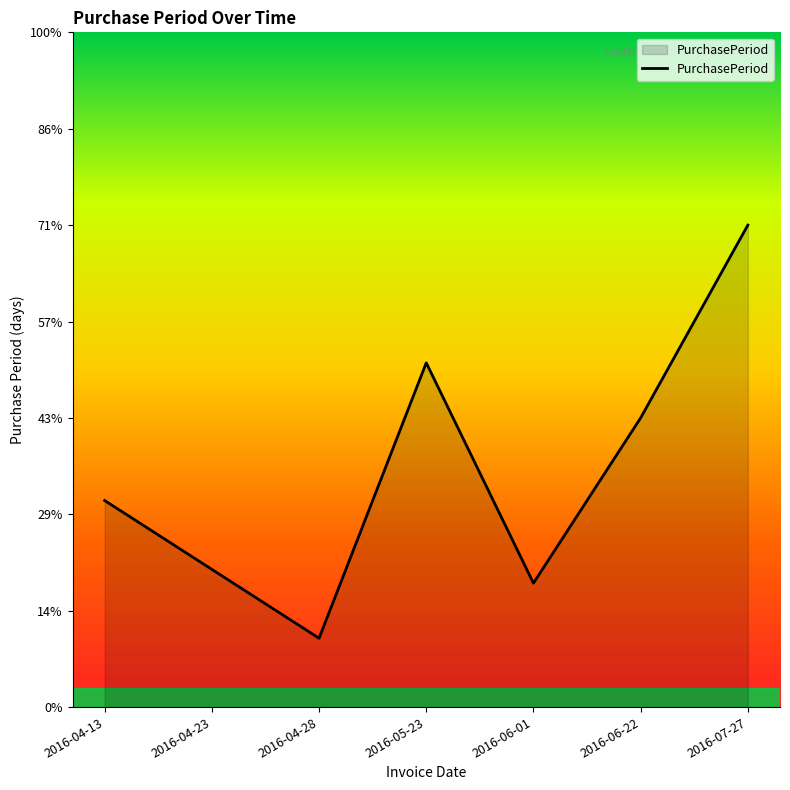

At which category does the data reach its first local valley?

2016-04-28